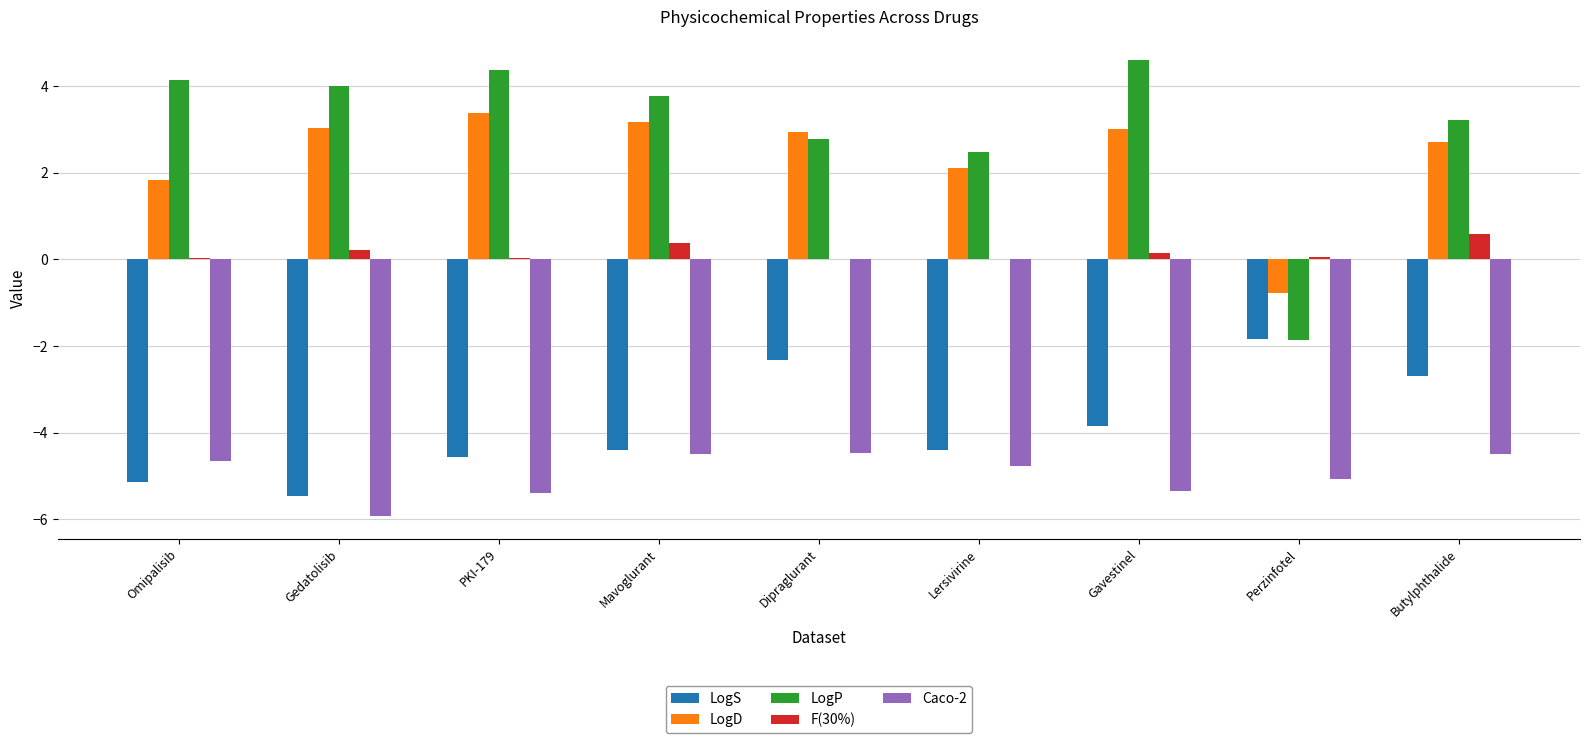

What is the sum of the LogS values at Perzinfotel and Gavestinel?

-5.7